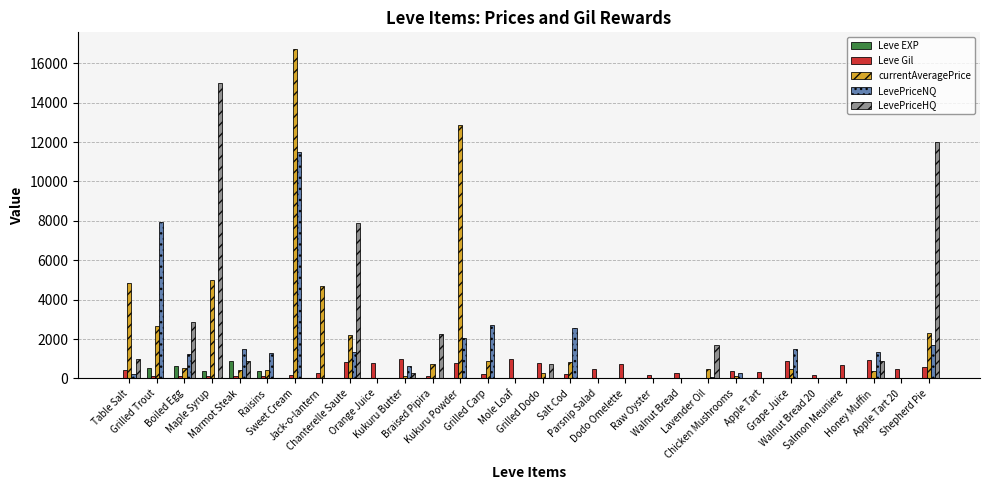

What is the greatest value displayed?

16734.0